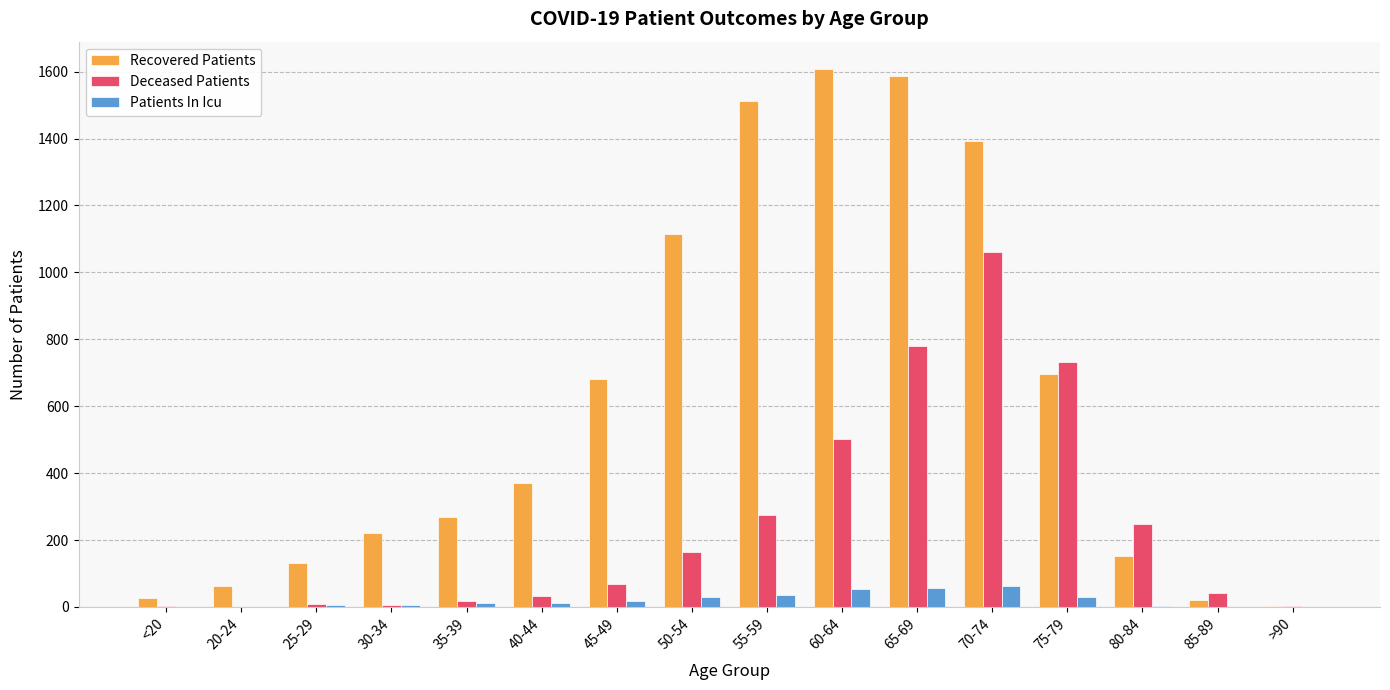

Is the value of Deceased Patients at 25-29 greater than the value of Recovered Patients at 70-74?

No